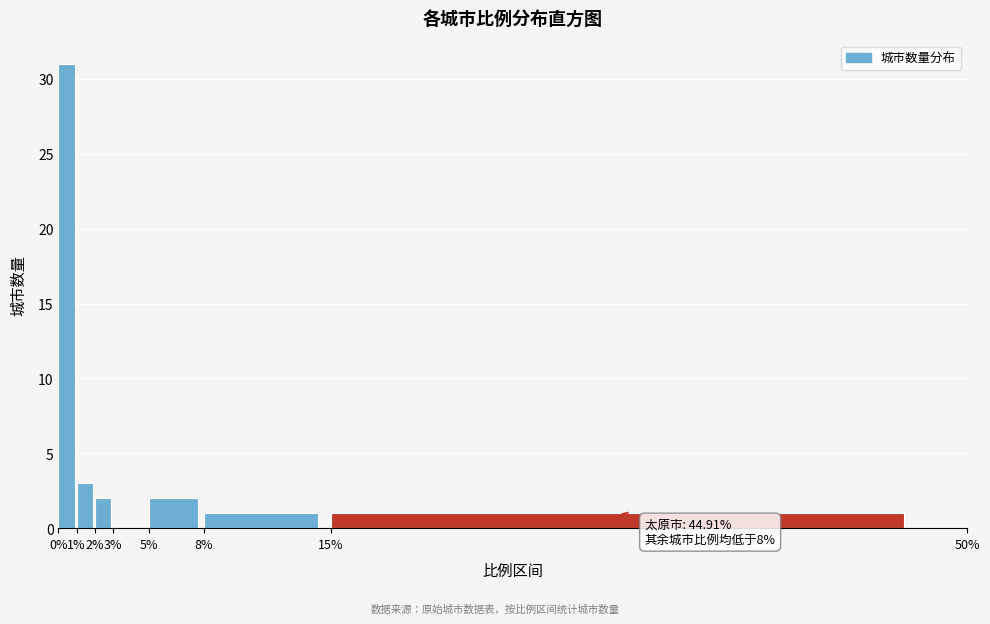

Which range on the x-axis has the tallest bar?

0% to 1%